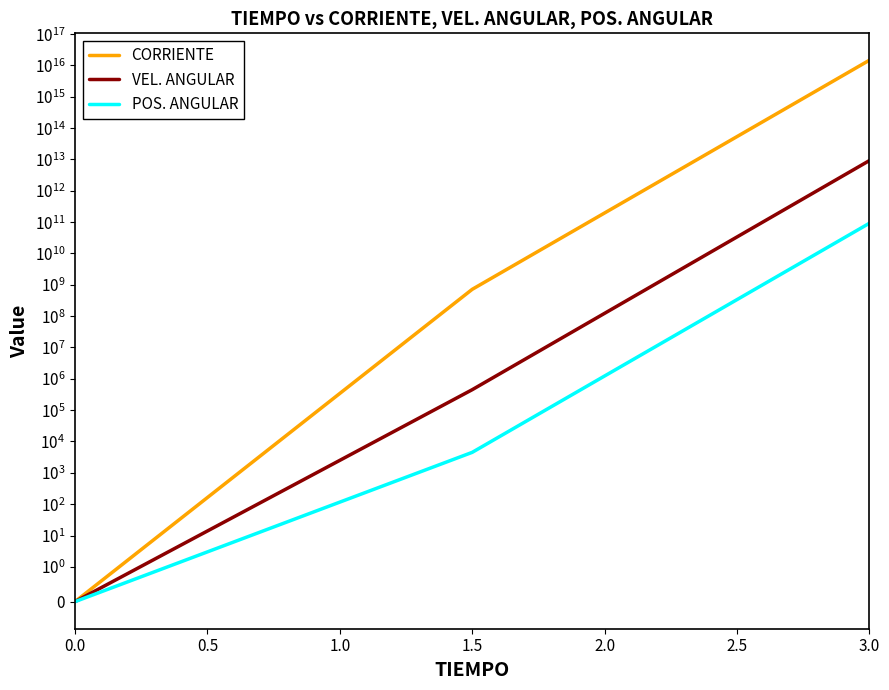

Rank the series by their maximum value, from highest to lowest.

CORRIENTE, VEL. ANGULAR, POS. ANGULAR